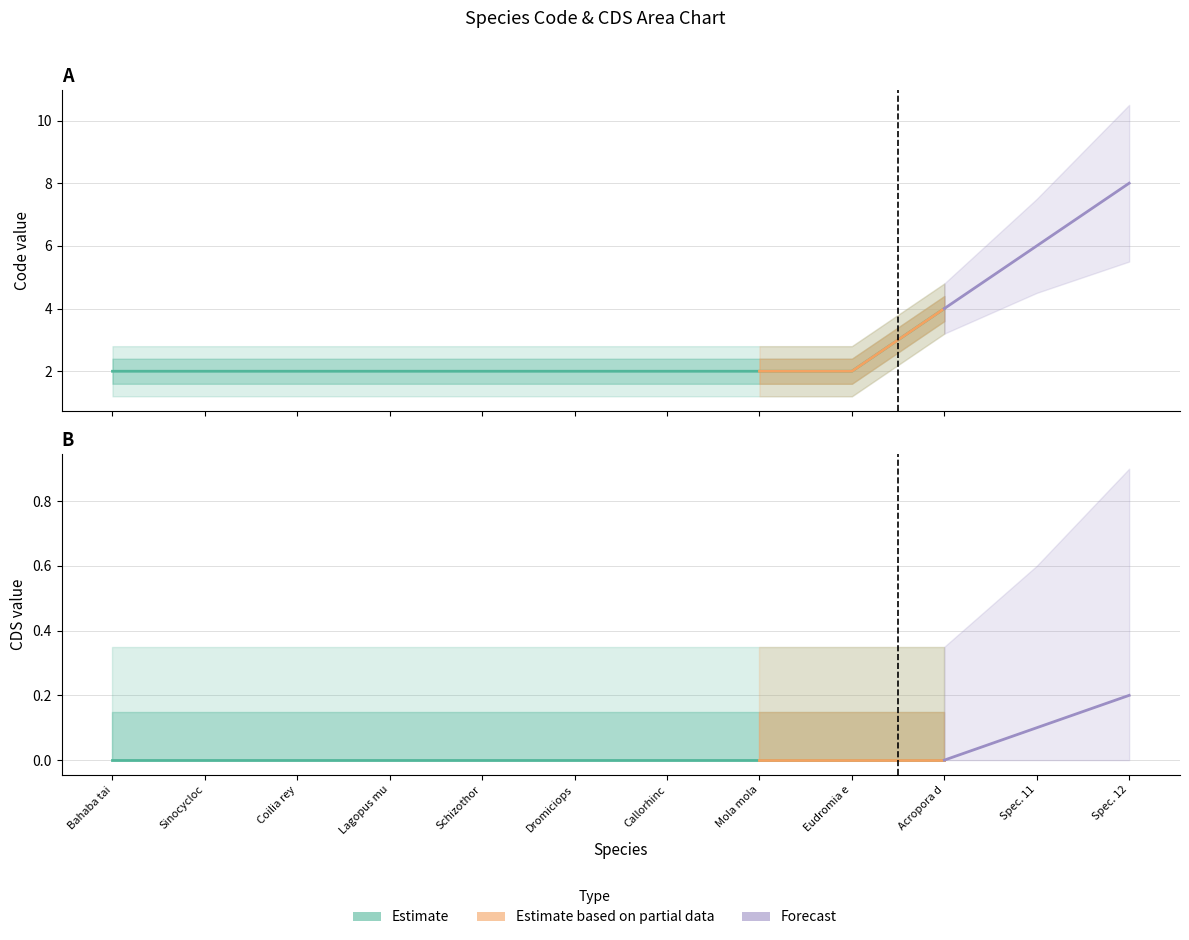

What is the ratio of the value at Schizothor to the value at Acropora d?

0.5